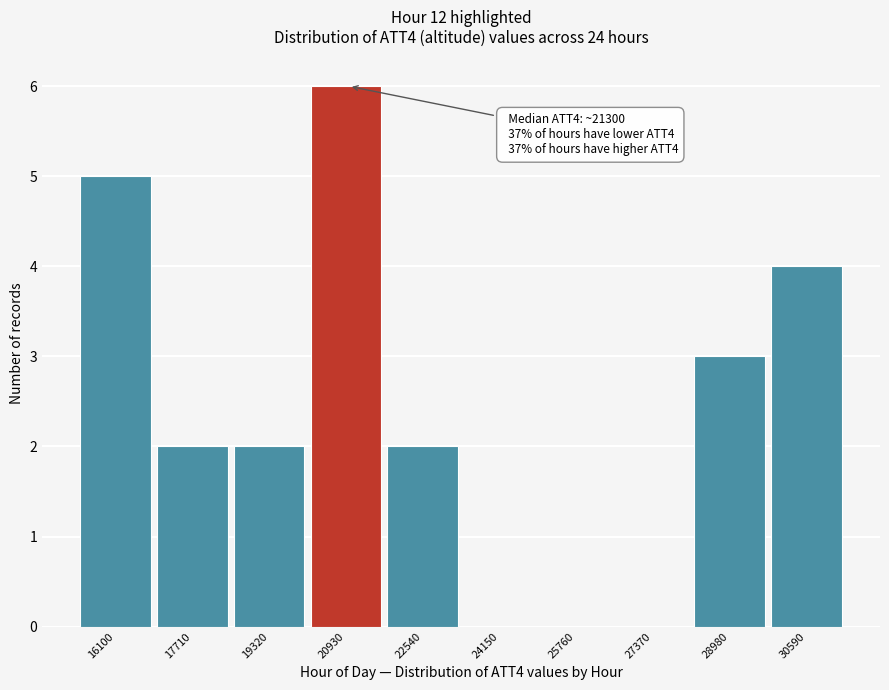

Reading left to right, transcribe all the data shown in this chart.

16100=5	17710=2	19320=2	20930=6	22540=2	24150=0	25760=0	27370=0	28980=3	30590=4